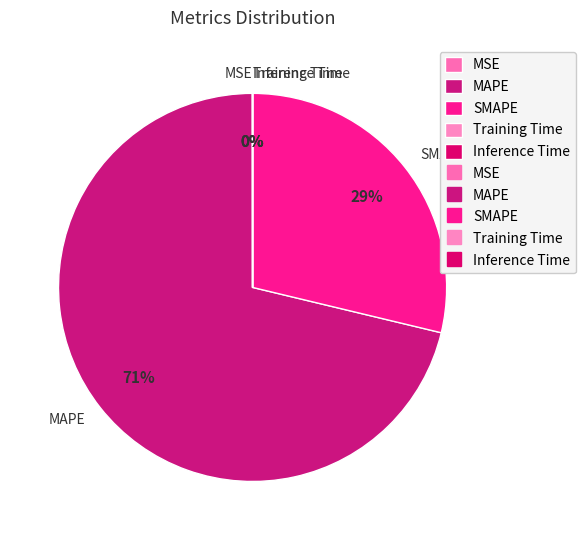

Does any single category account for the majority?

Yes